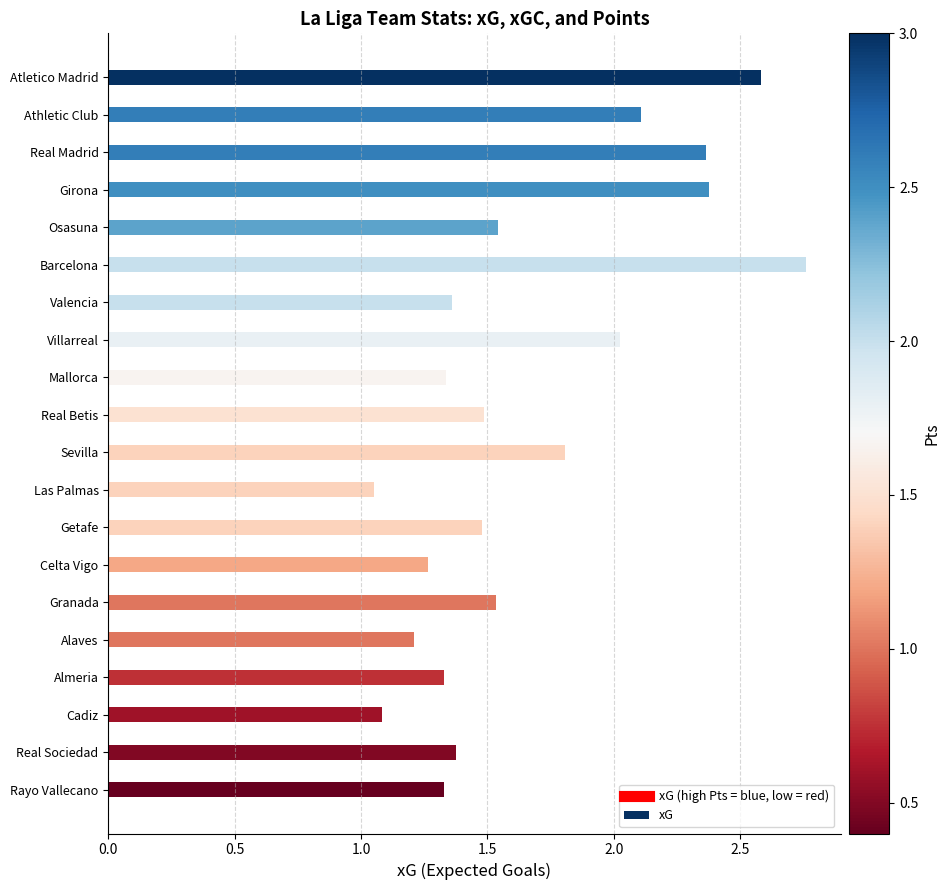

Which has a higher value, Sevilla or Granada?

Sevilla